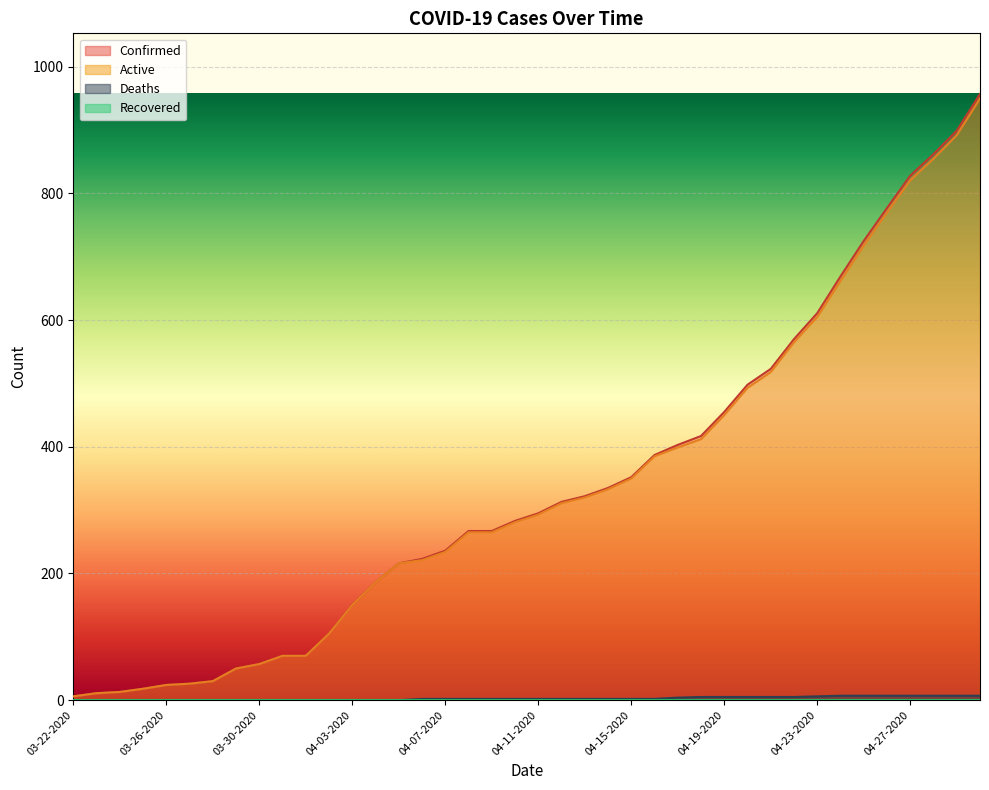

At which category does the chart reach its peak across all series?

04-30-2020